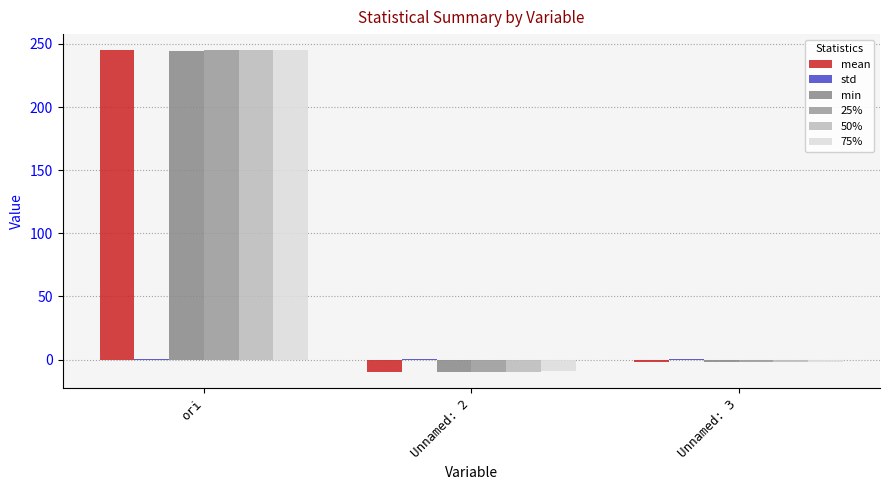

What is the sum of all std values?

0.8